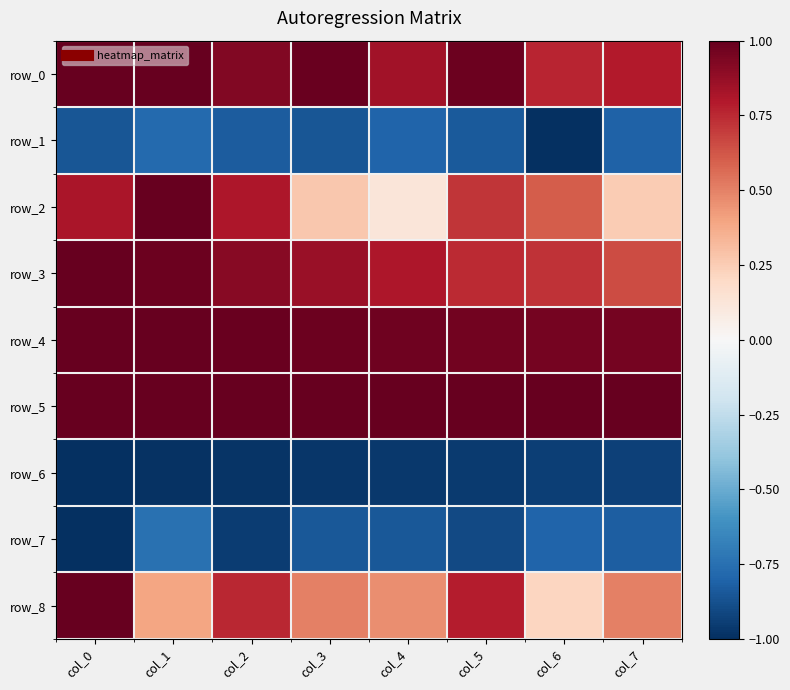

Count the number of categories in the chart.

8